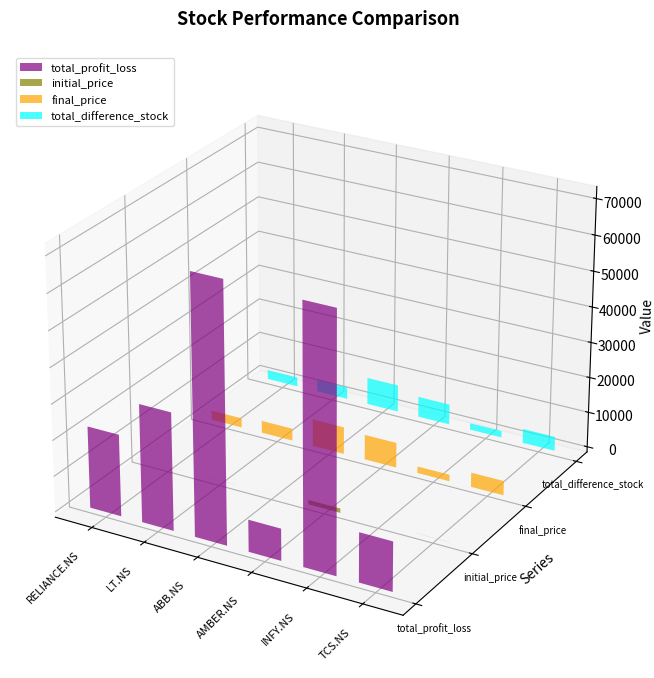

What is the sum of the total_profit_loss values at TCS.NS and ABB.NS?

85550.4